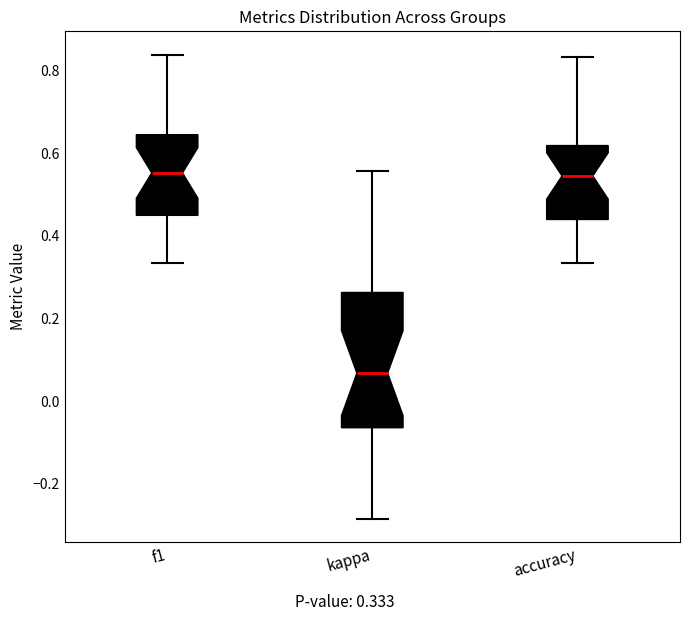

Which box is the tallest, from its lower edge to its upper edge?

kappa